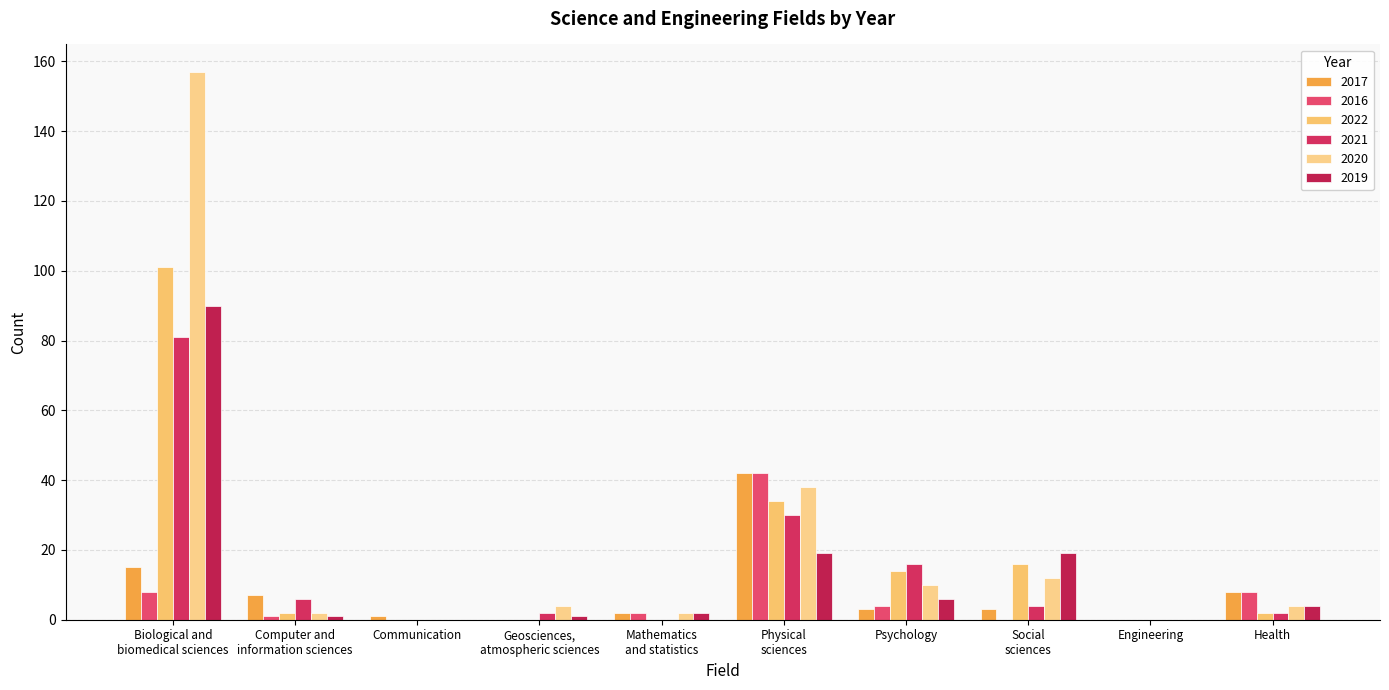

Which series has the widest spread of values?

2020